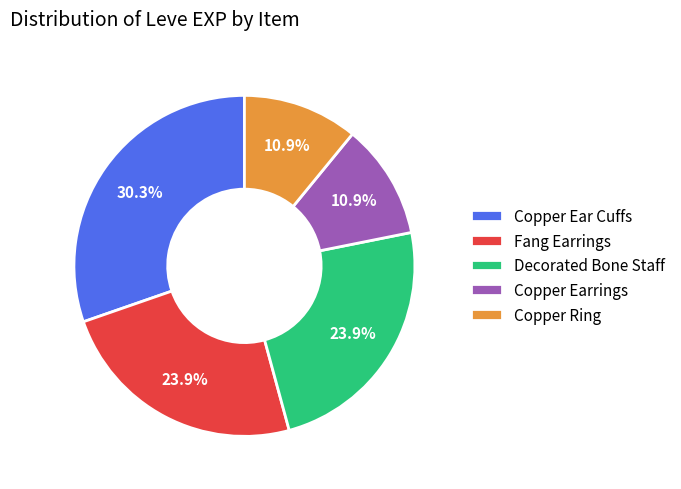

What portion of the pie excludes Copper Earrings?

89.1%